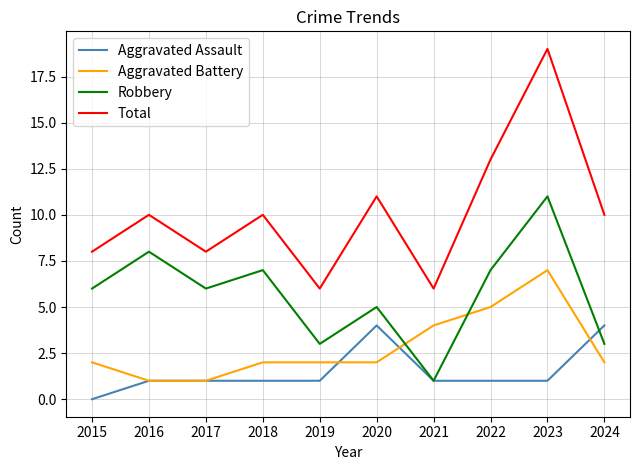

What is the difference between the Robbery values at 2020 and 2024?

2